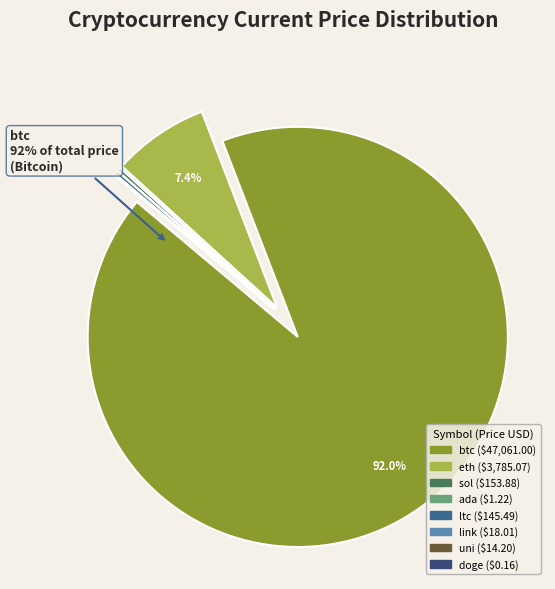

The eth slice represents 1% of the pie. True or false?

False